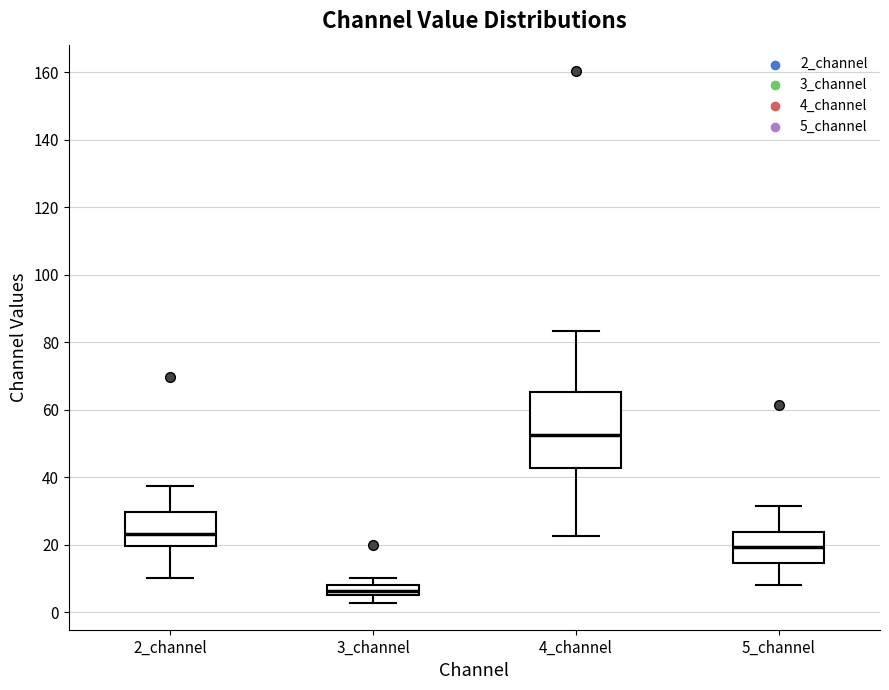

Comparing the boxes themselves (not the whiskers), which one is the tallest?

4_channel